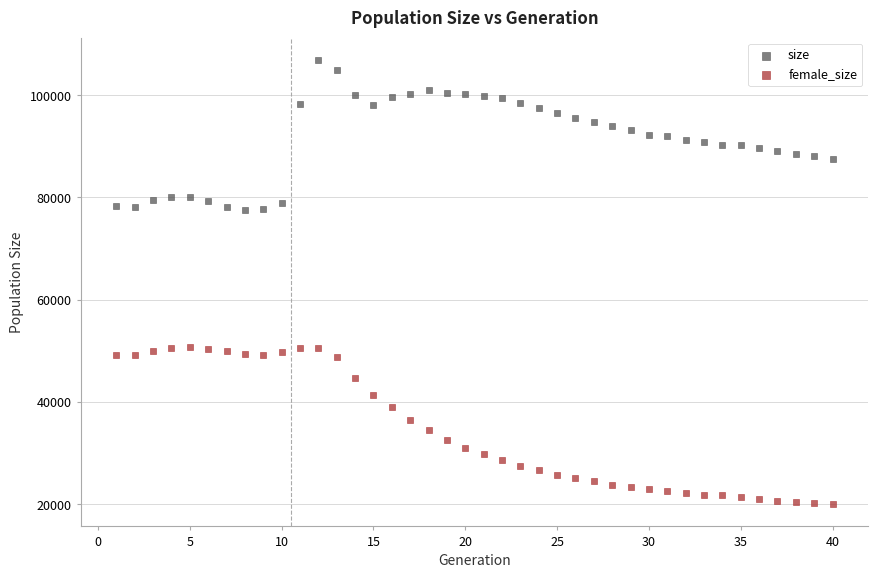

Which series contains the highest Y value?

size